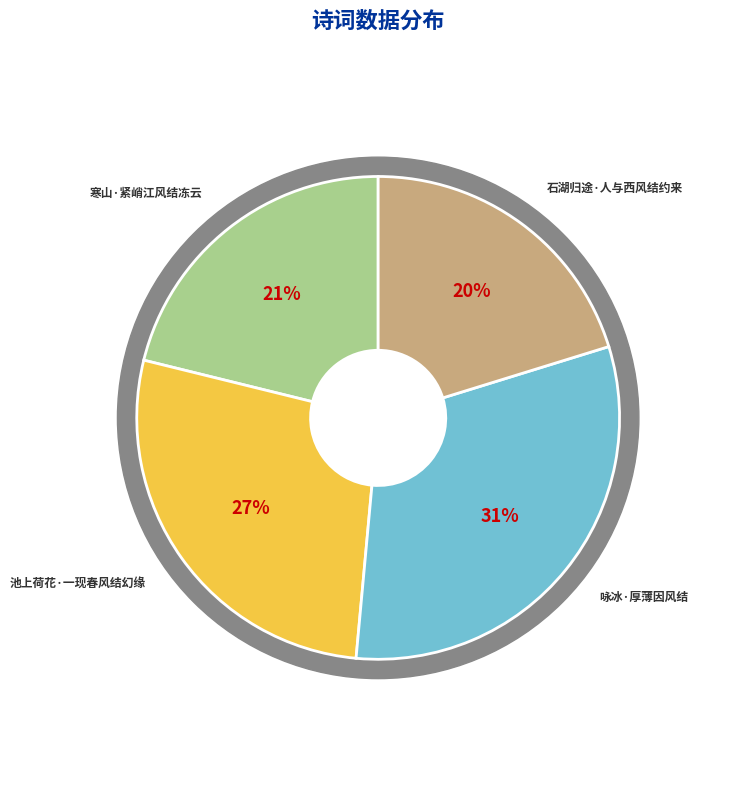

What is the smallest slice in the pie chart?

石湖归途·人与西风结约来